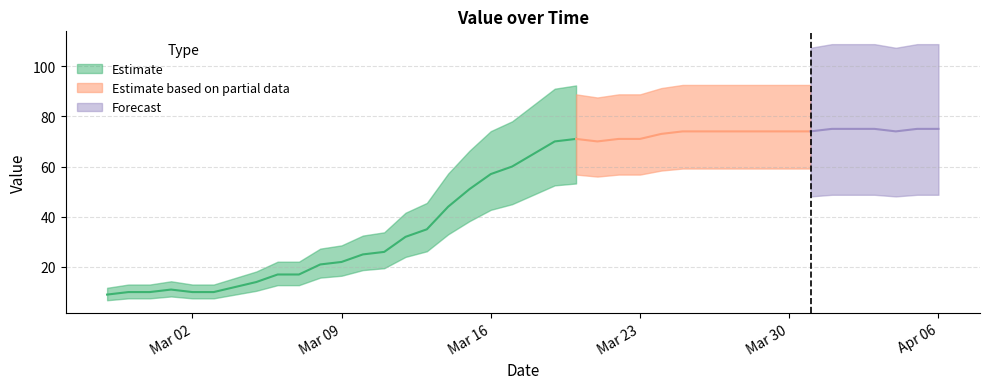

What is the label of the 3rd point from the left?

2020-02-29